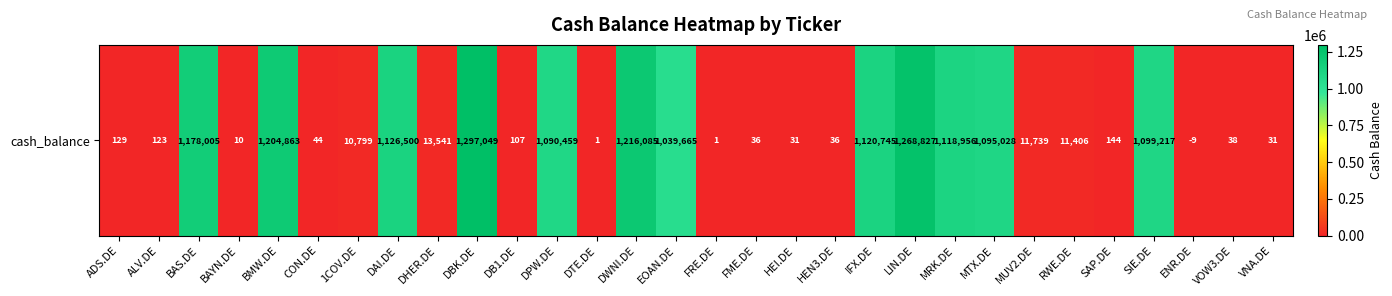

Where does the data first go above 11406?

BAS.DE